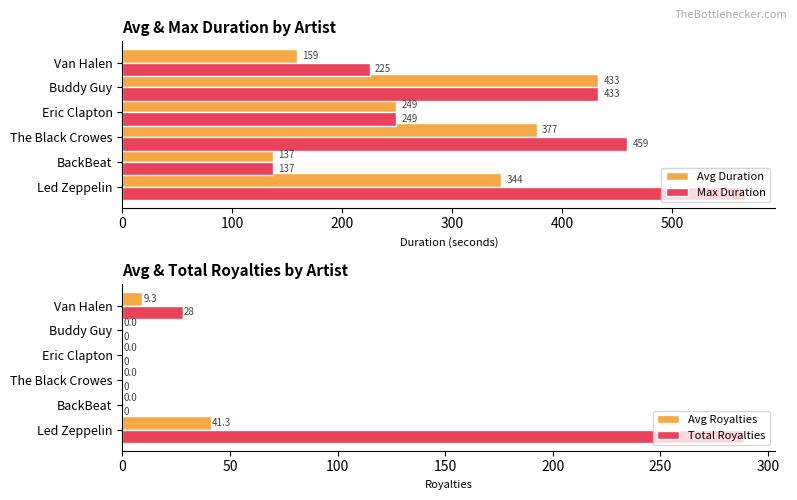

The Avg Duration series shows 544.6 at The Black Crowes. True or false?

False